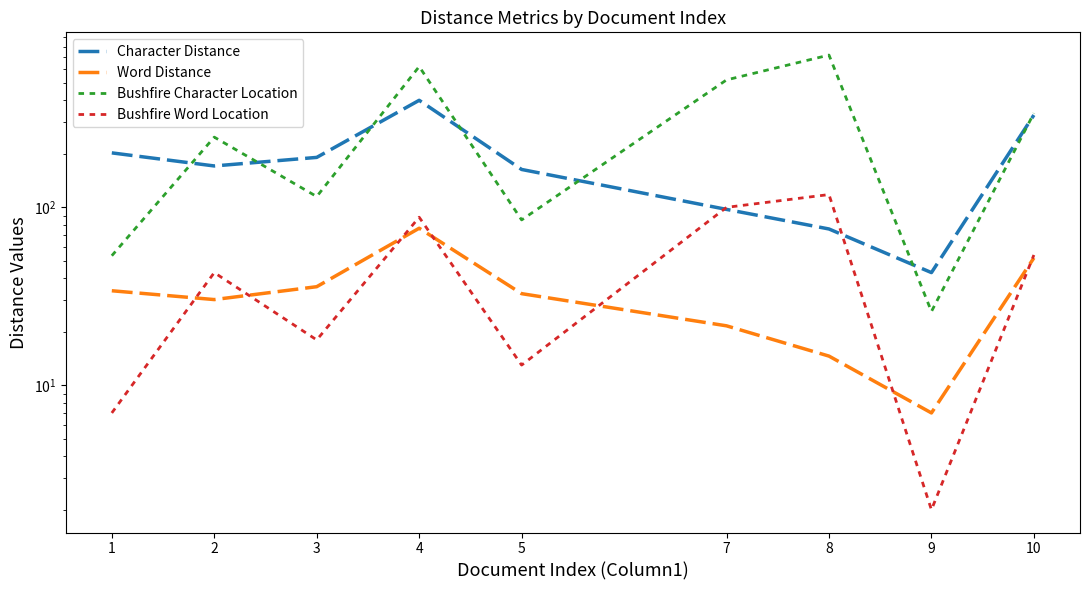

What is the sum of all Bushfire Character Location values?

2720.5